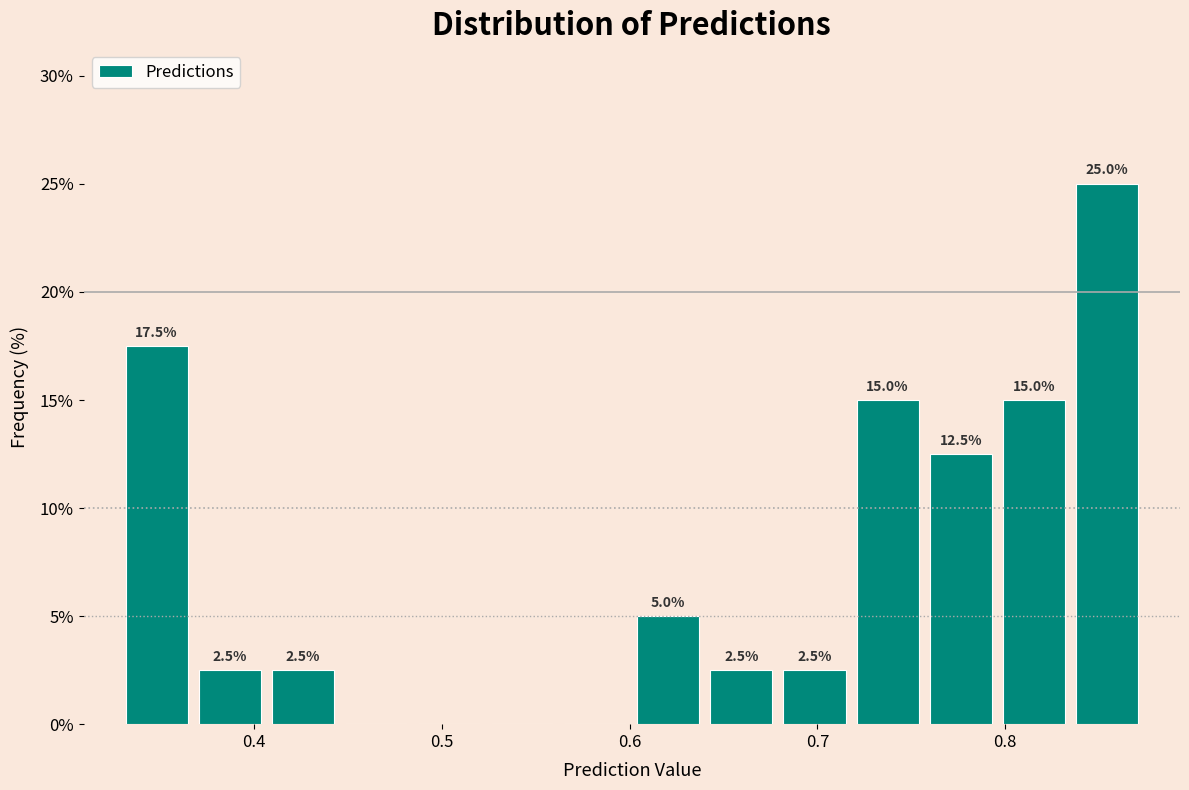

Around what value on the x-axis is the tallest bar? Give the approximate position of its centre, as read against the axis.

0.85